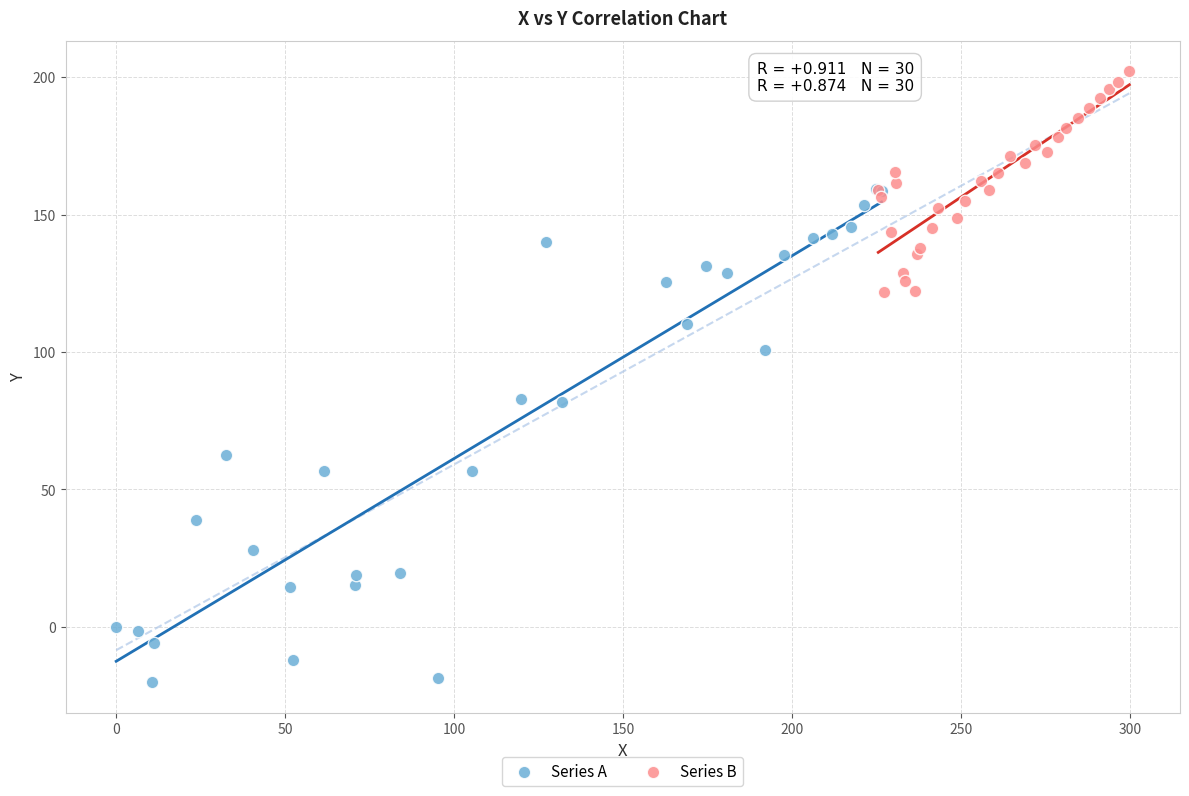

Which series has the largest Y range (max minus min)?

Series A